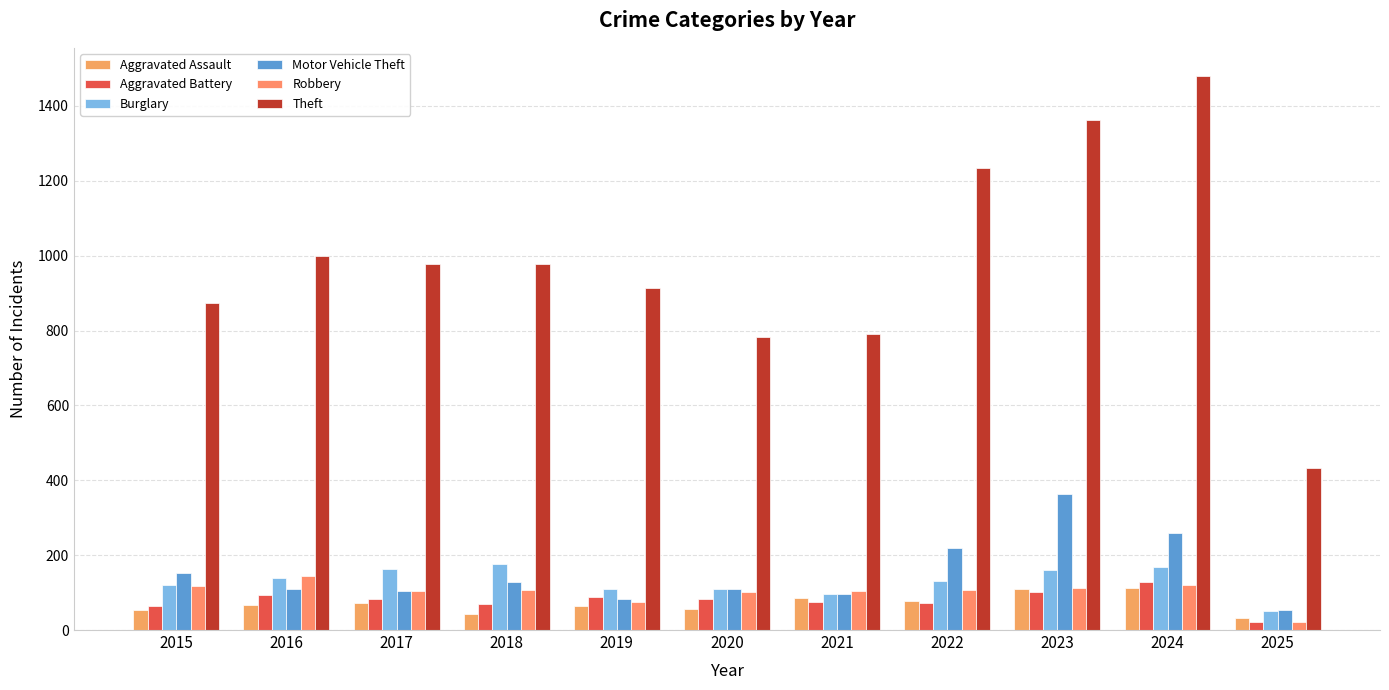

What is the sum of all Theft values?

10827